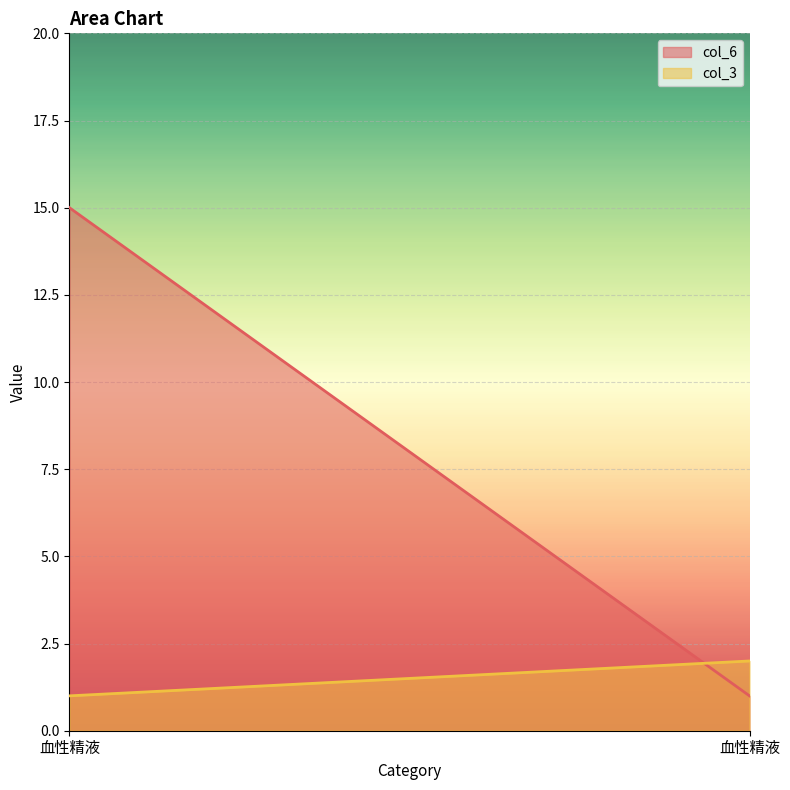

Reading left to right, extract all data points from this chart.

col_6: 血性精液=15	血性精液=1
col_3: 血性精液=1	血性精液=2